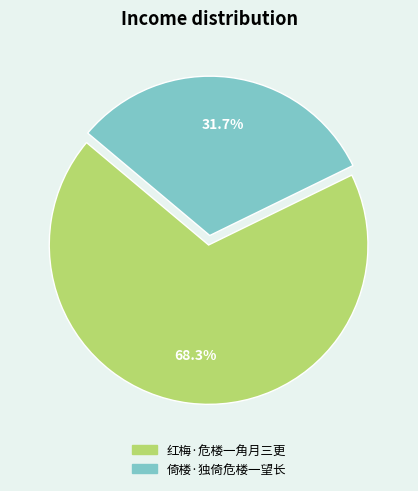

Which category accounts for the majority?

红梅·危楼一角月三更